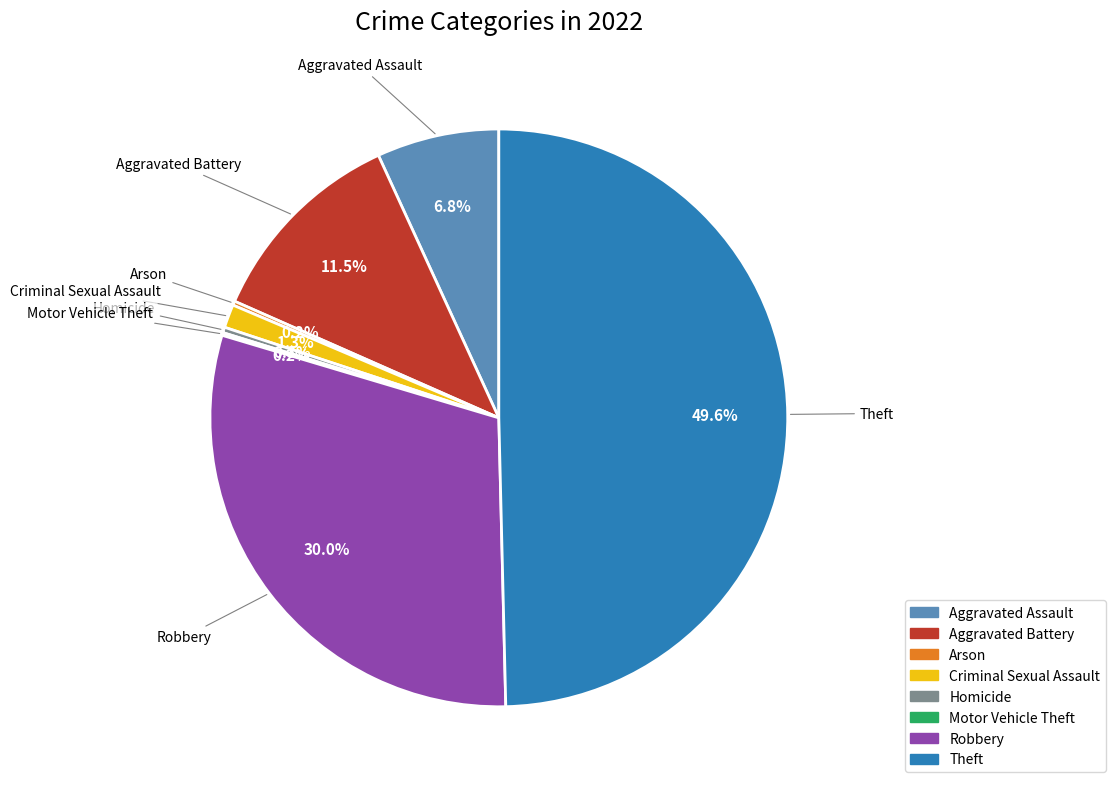

Which has a higher value, Criminal Sexual Assault or Homicide?

Criminal Sexual Assault